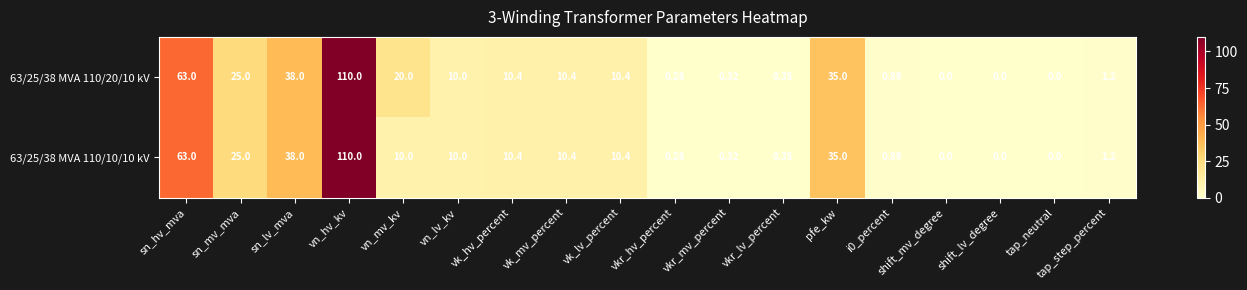

At how many categories does at least one series exceed 106?

1